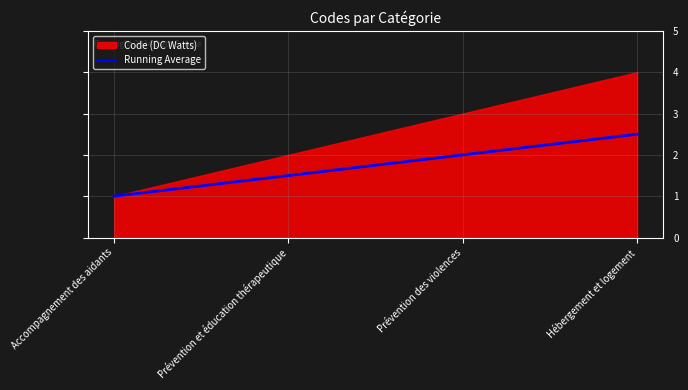

Does the chart display data point markers on the line(s)?

No